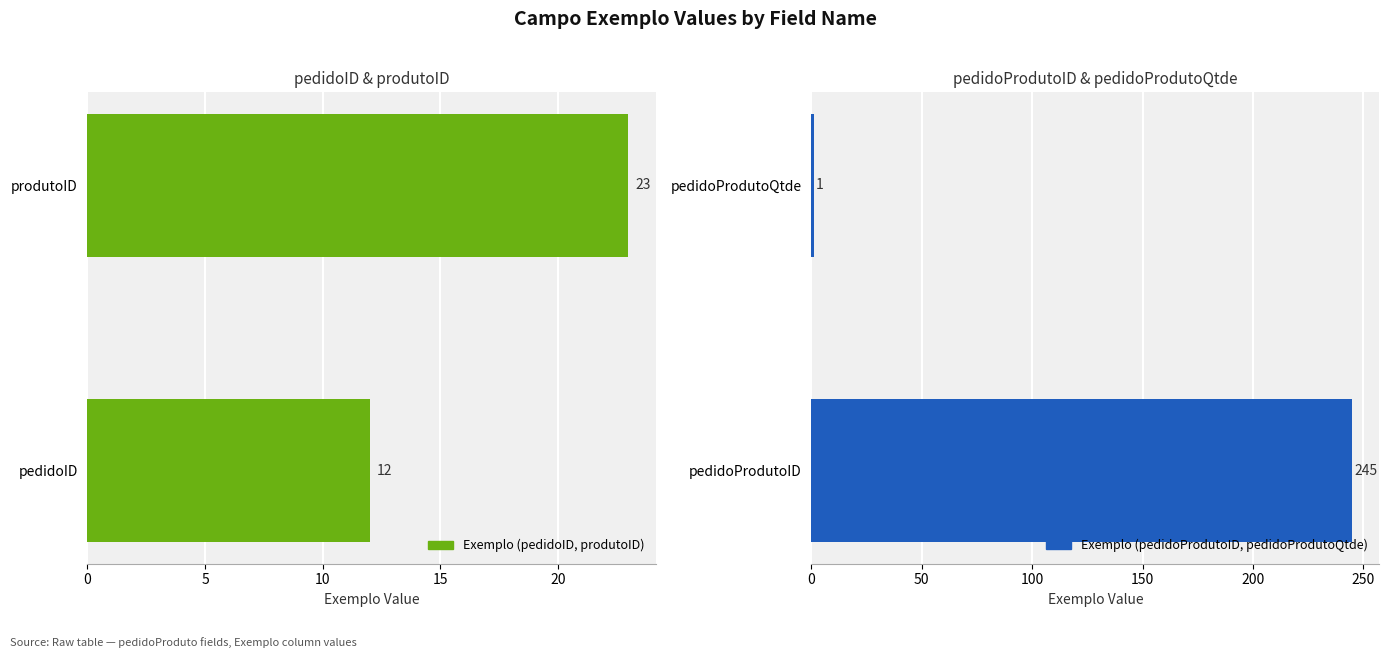

Count the number of categories in the chart.

2